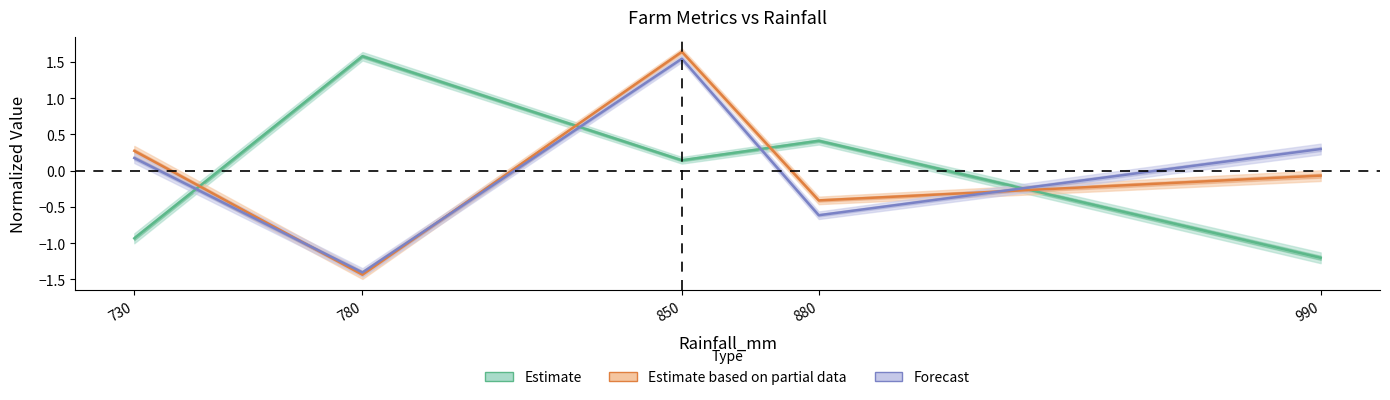

The value of Soil_pH at 730 is 0.1. True or false?

False